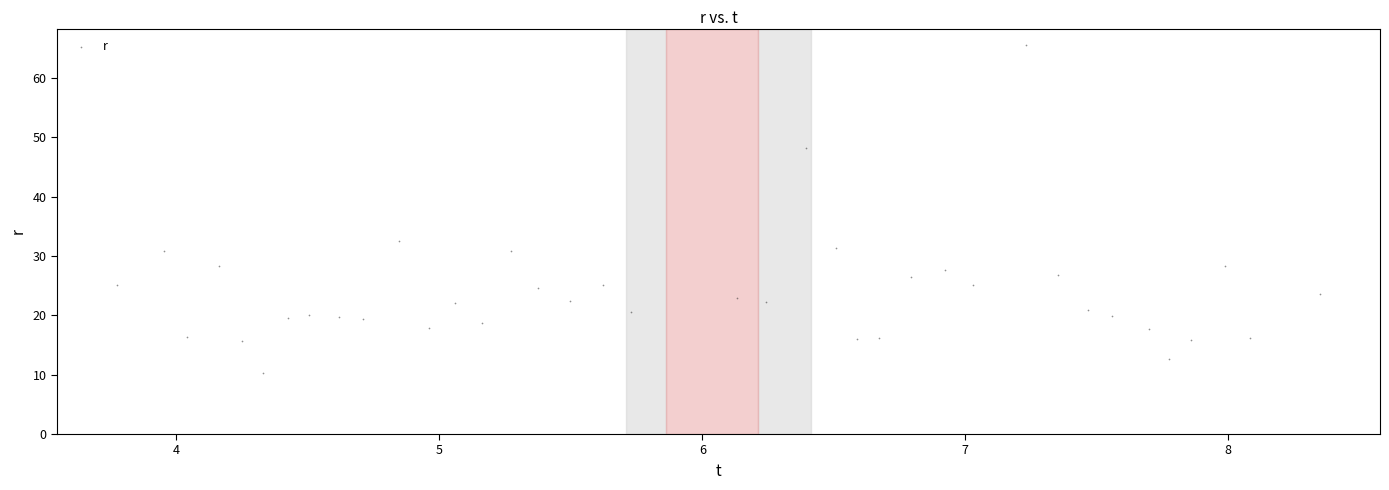

What is the range of X values (max minus min)?

4.6